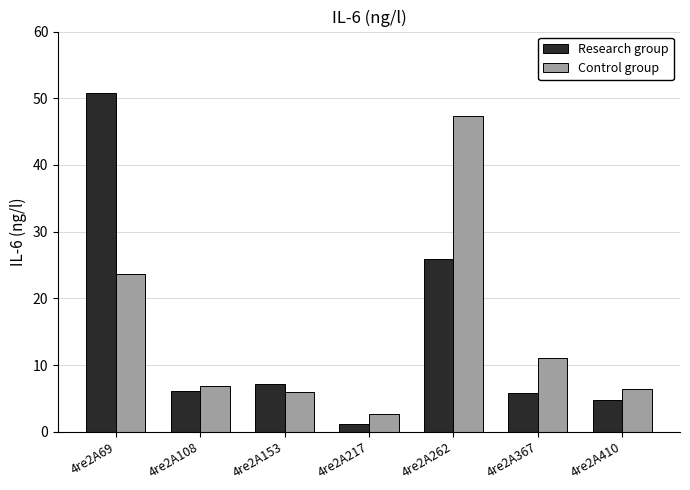

What is the difference between the Control group values at 4re2A262 and 4re2A410?

40.9